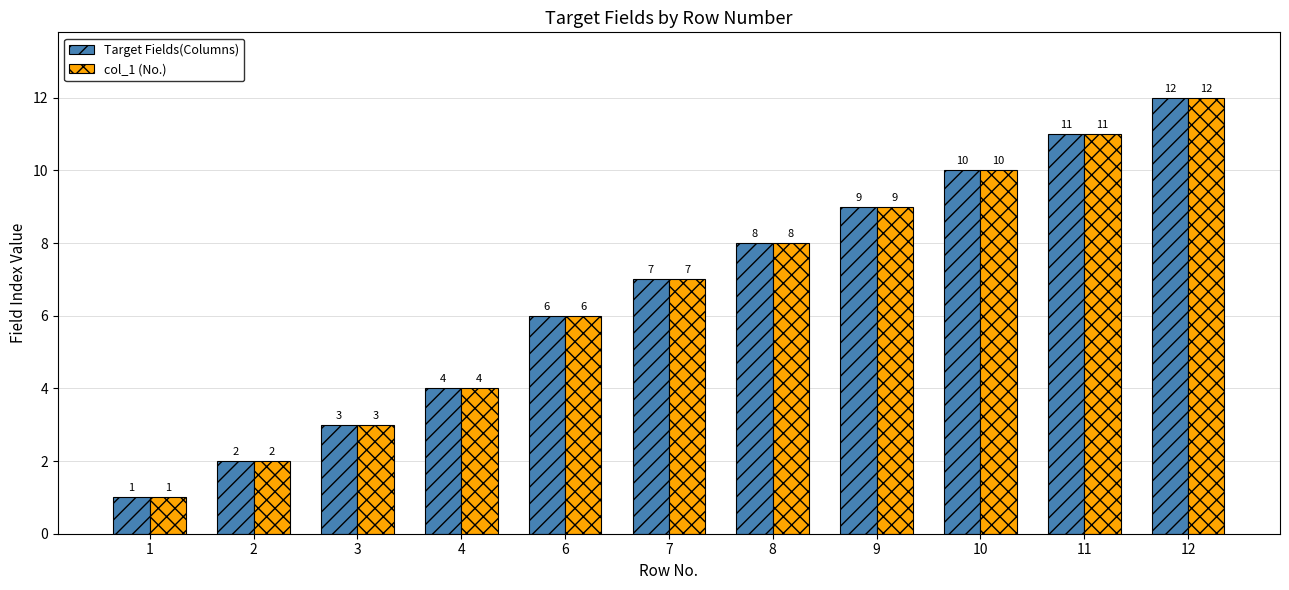

Are the bars grouped side by side (vs. stacked)?

Yes